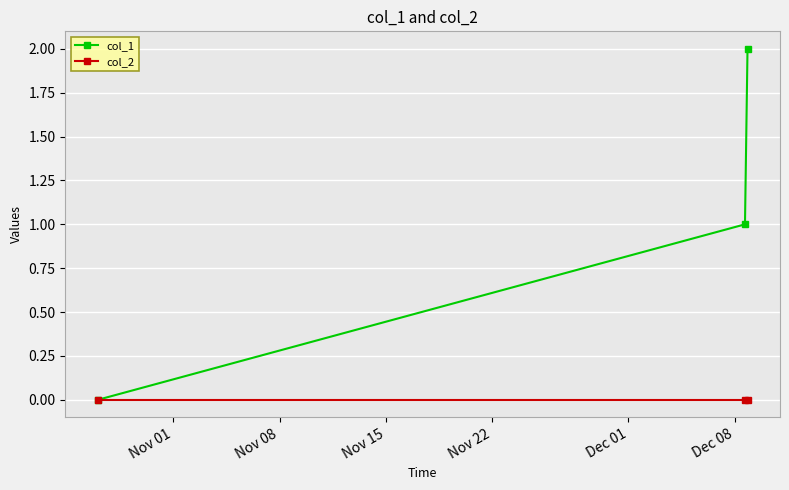

List the series in order of their peak value, highest first.

col_1, col_2